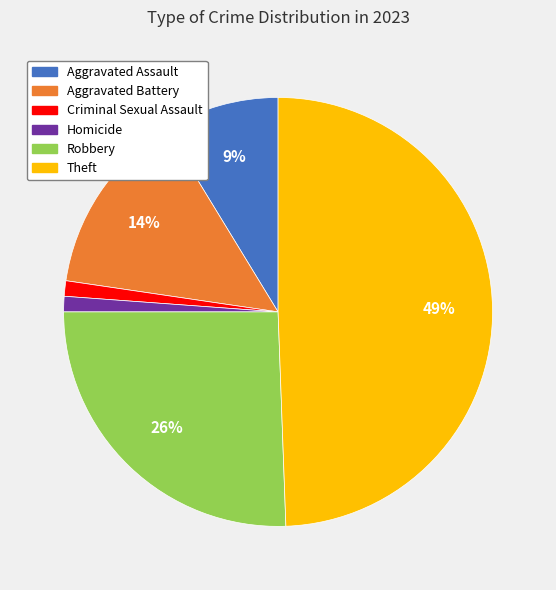

To the nearest percent, what is the average slice percentage?

17%